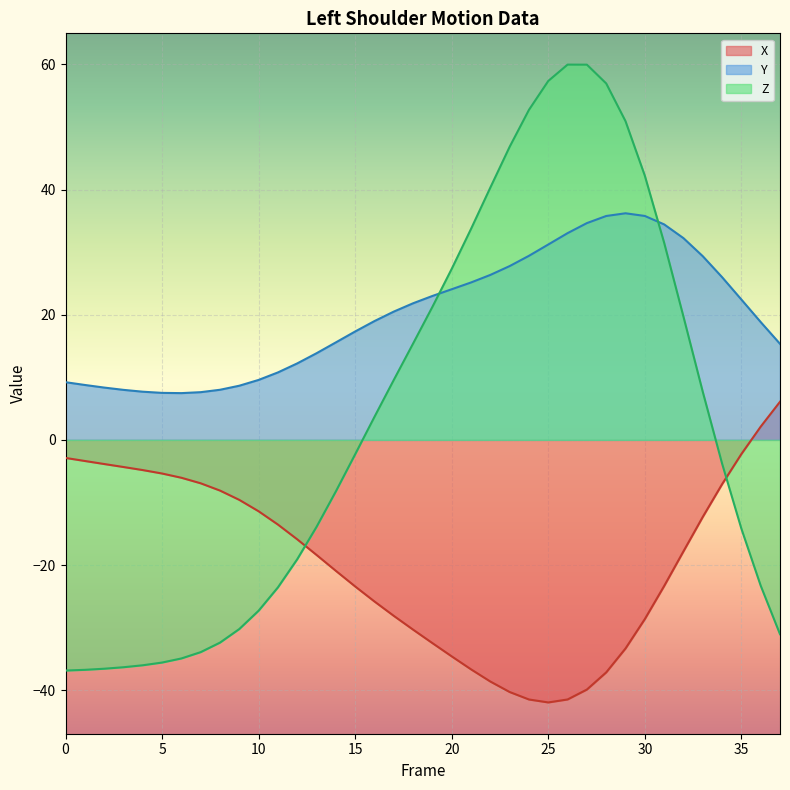

True or false: X and Y cross at least once.

False